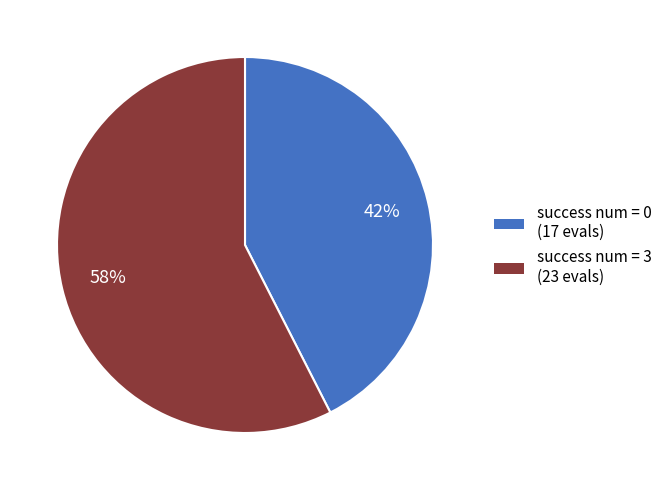

Which slice is the smallest?

success num = 0 (17 evals)